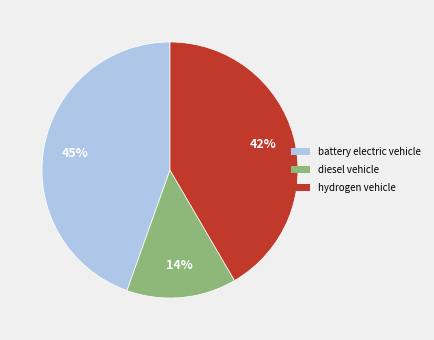

Is it true that battery electric vehicle is 45% of the pie?

True